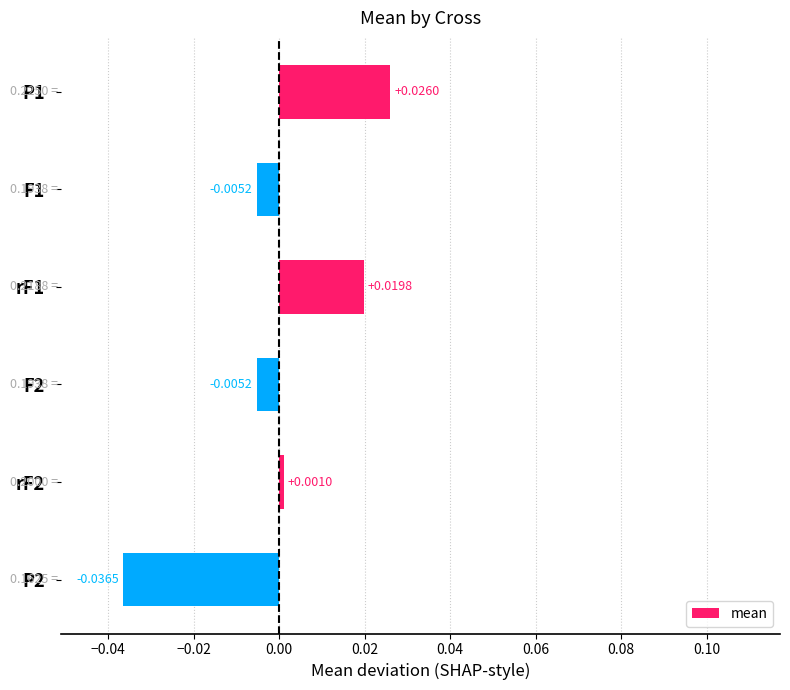

Which has a higher value, F1 or P2?

F1